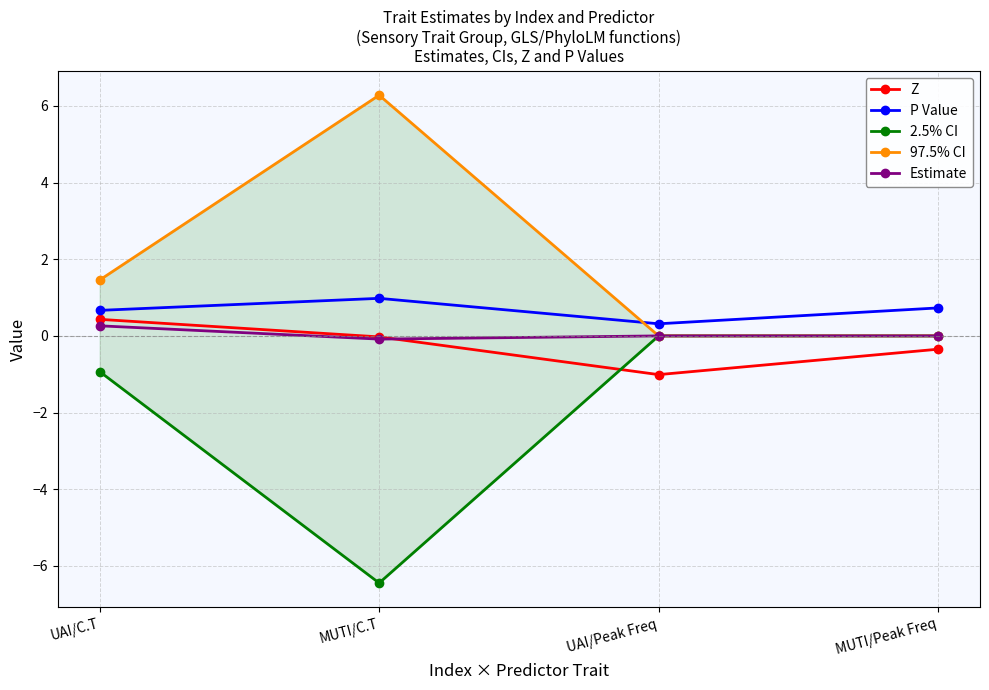

Which series has the largest range (max minus min)?

2.5% CI